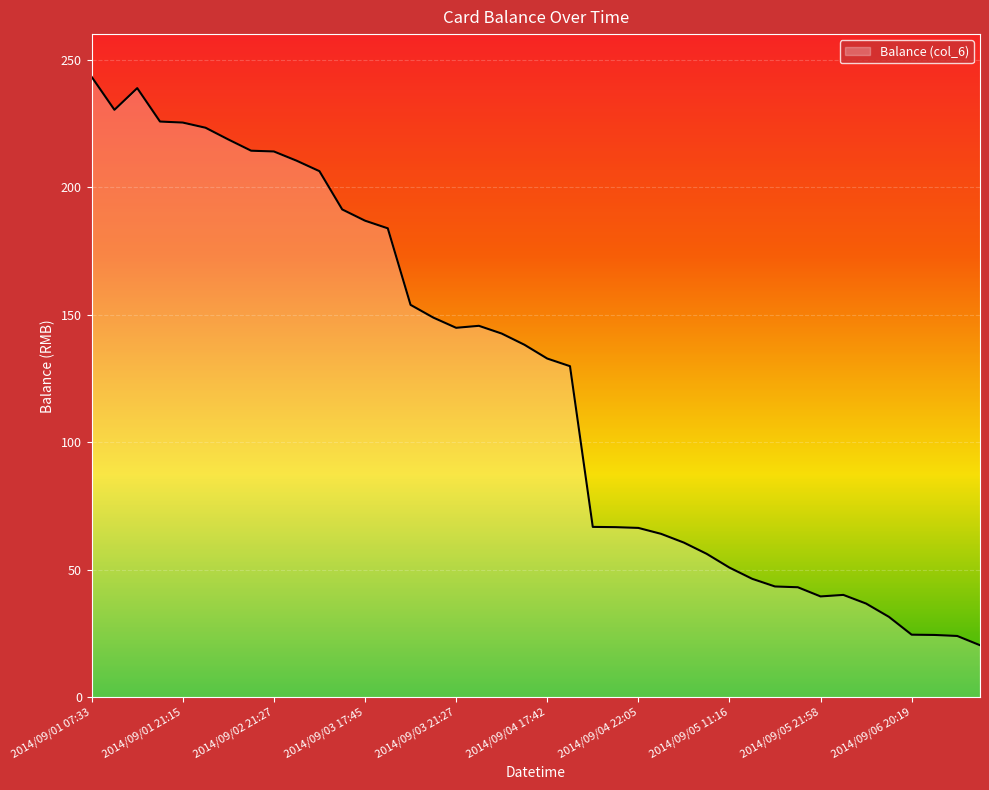

How many lines are shown in the chart?

1